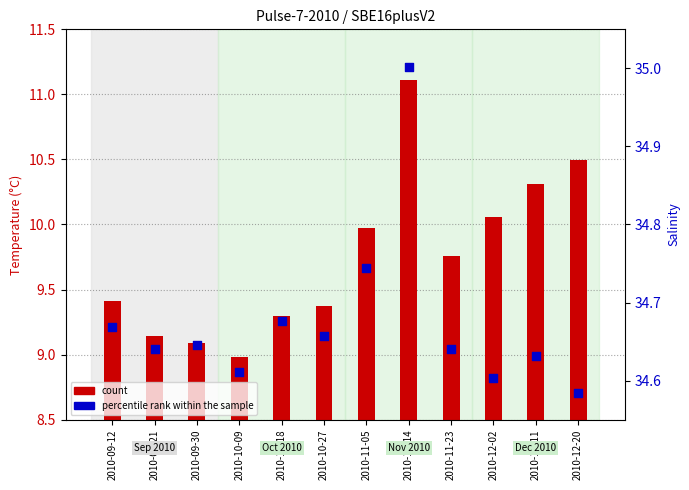

Which series reaches the minimum Y coordinate?

count